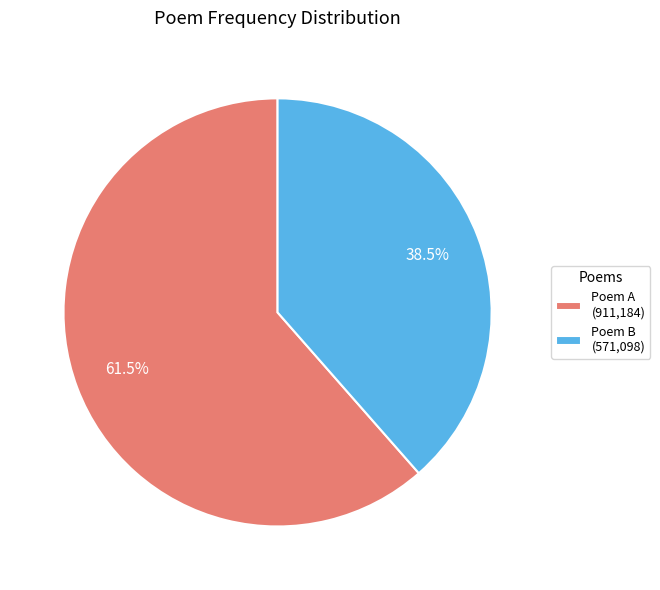

How many slices are in this pie chart?

2